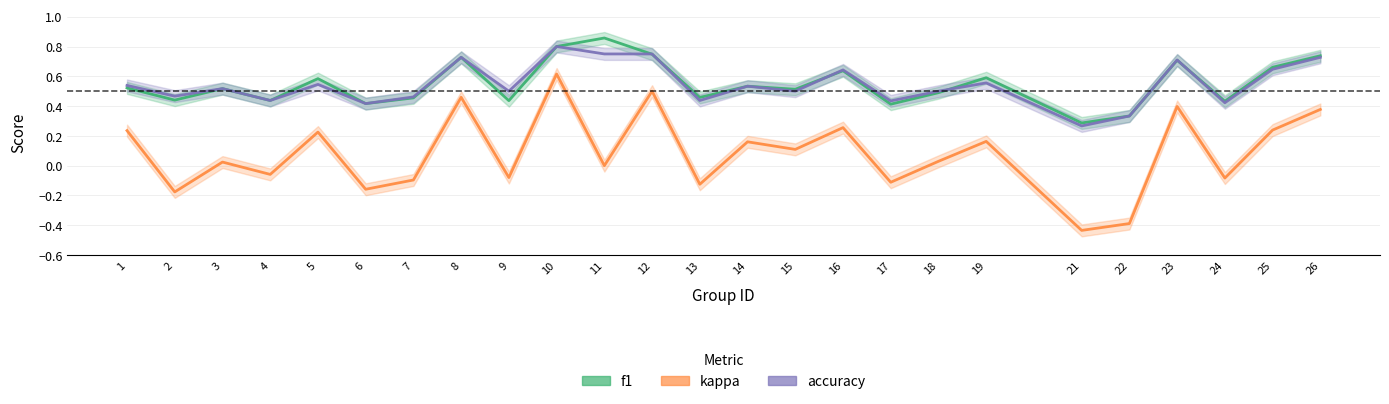

Is it true that kappa equals 0.4 at 1?

False